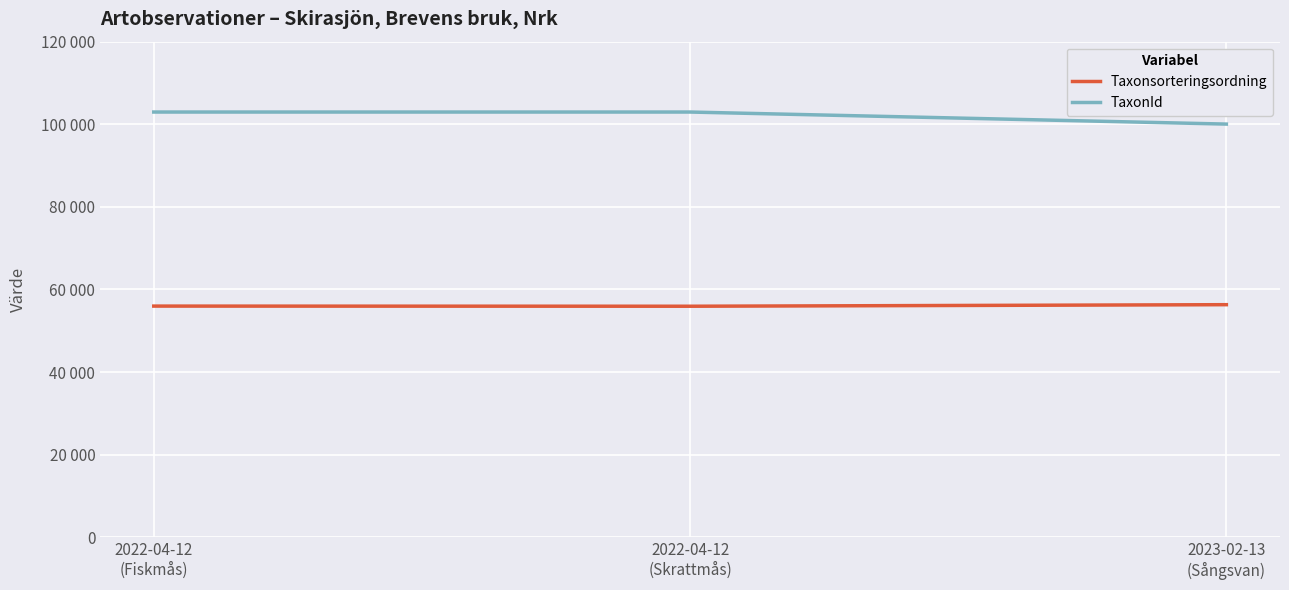

Is this an area chart (filled region under the line)?

No